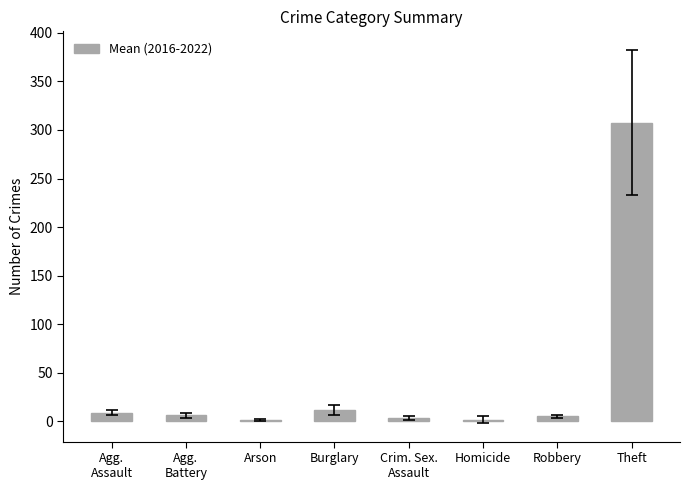

What is the label of the 4th bar from the left?

Burglary